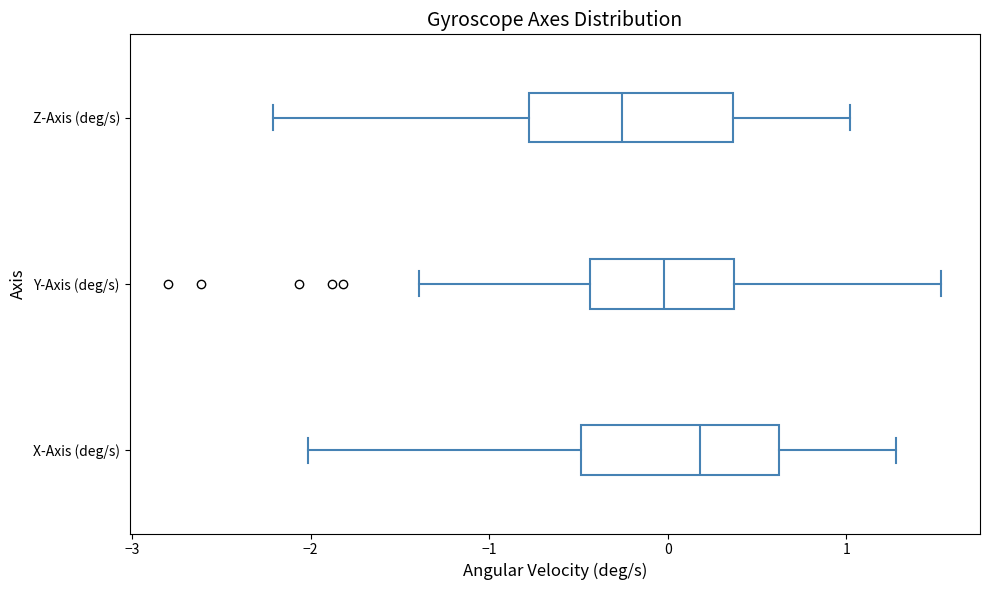

Where does the median line of the box for Z-Axis (deg/s) sit on the x-axis? The values are not printed on the chart, so give them approximately, as read against the axis.

-0.3